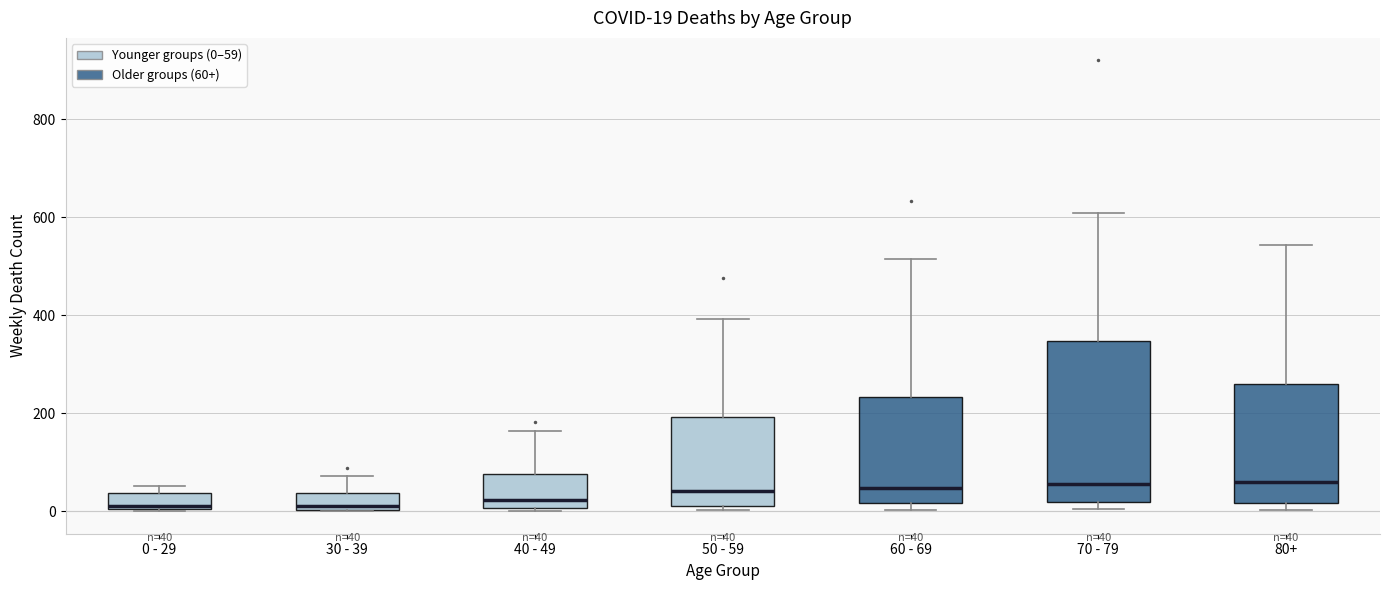

Which box is the tallest, from its lower edge to its upper edge?

70 - 79